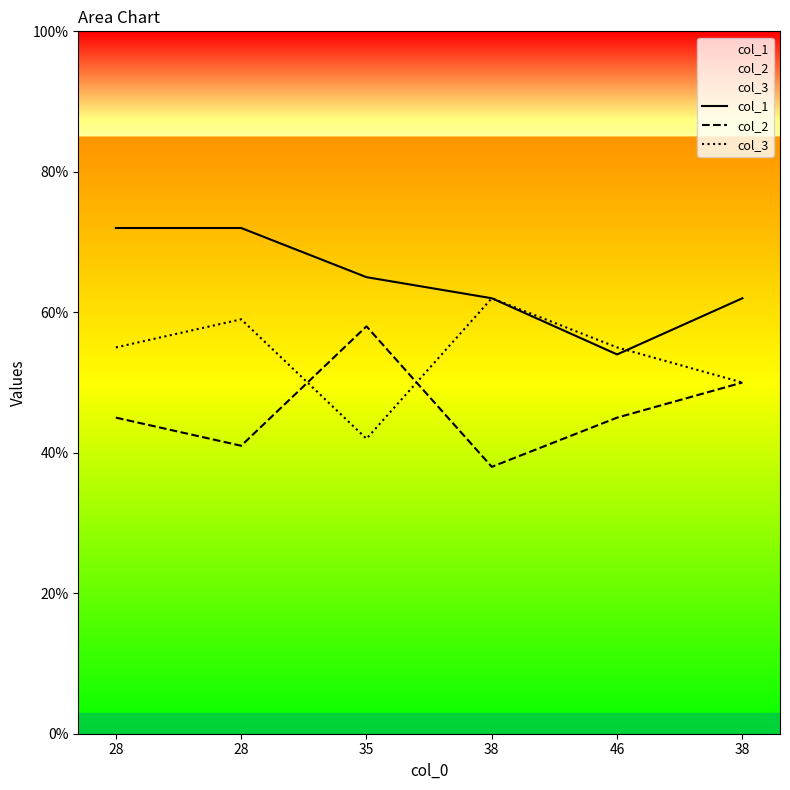

What is the average value of the col_3 series?

54